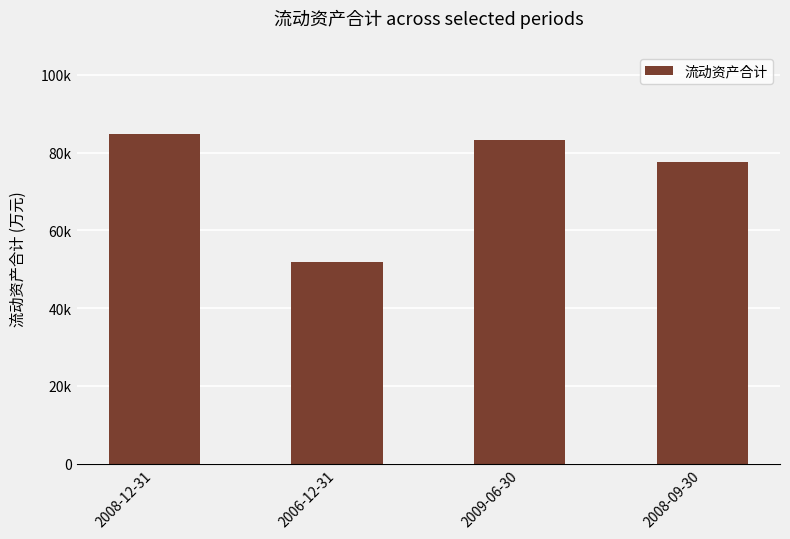

What position from the right is 2006-12-31?

3